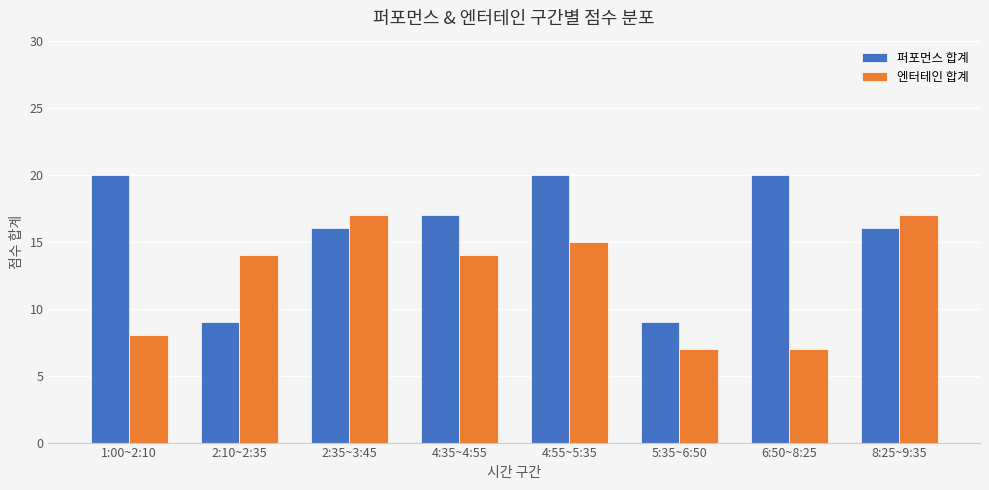

Which series has the largest total across all categories?

퍼포먼스 합계